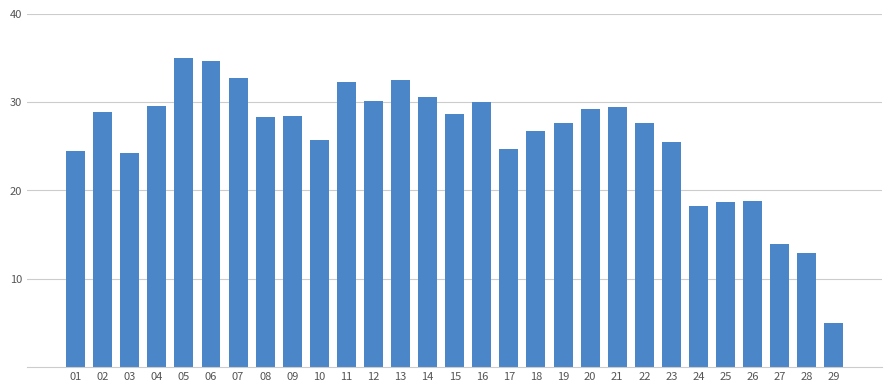

What is the value of the 5th bar from the left?

35.0